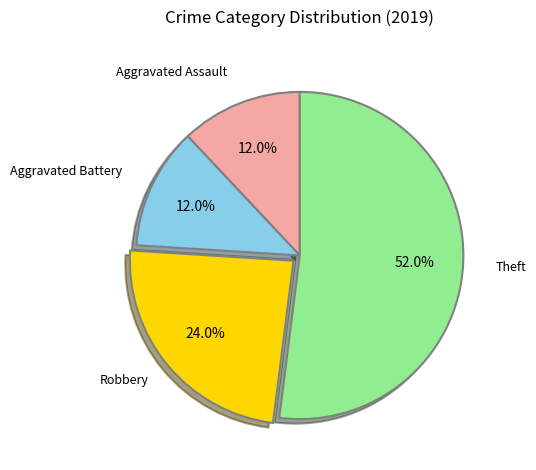

Is there any slice that represents more than half of the pie?

Yes